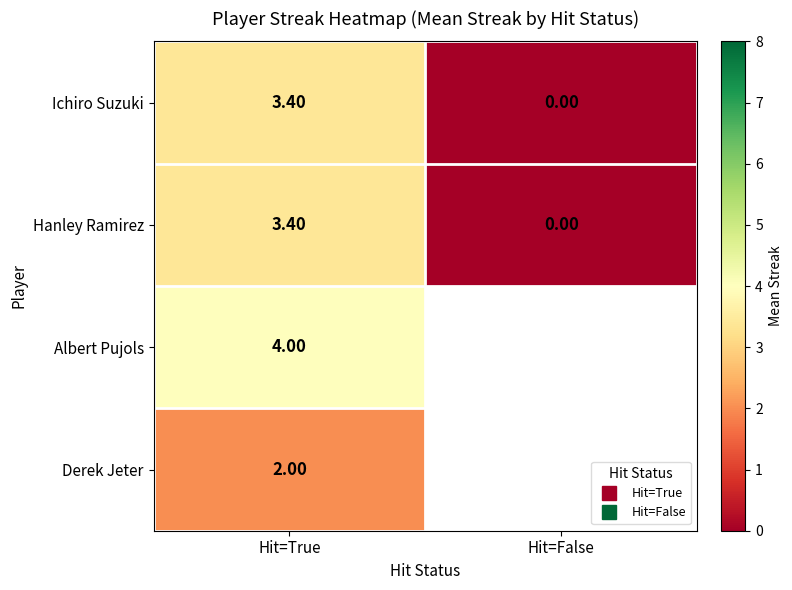

At which label does Hanley Ramirez reach its minimum?

Hit=False